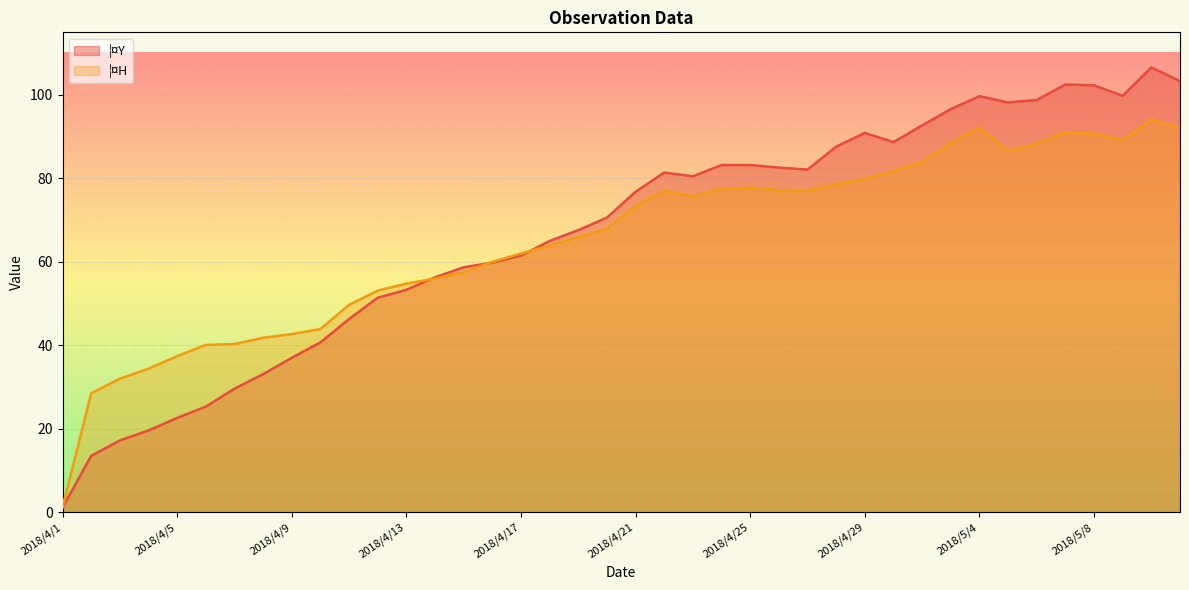

At which category is the sum across all series the highest?

2018/5/10